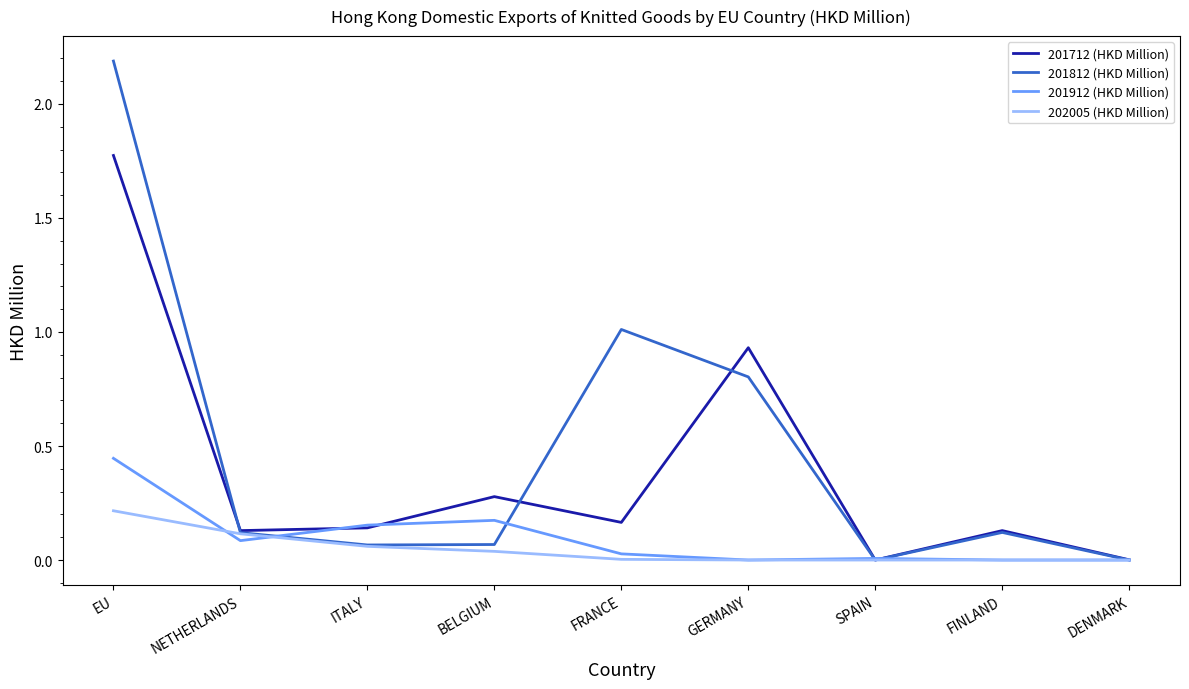

At how many categories does at least one series exceed 1?

2